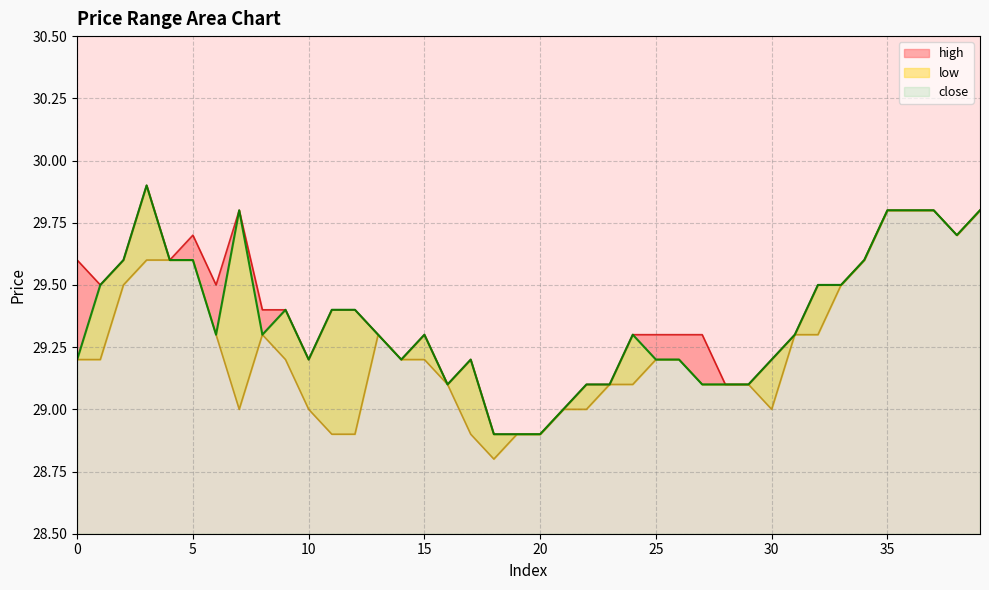

Reading left to right, what are all the values shown in this chart?

high: 0=29.6	1=29.5	2=29.6	3=29.9	4=29.6	5=29.7	6=29.5	7=29.8	8=29.4	9=29.4	10=29.2	11=29.4	12=29.4	13=29.3	14=29.2	15=29.3	16=29.1	17=29.2	18=28.9	19=28.9	20=28.9	21=29.0	22=29.1	23=29.1	24=29.3	25=29.3	26=29.3	27=29.3	28=29.1	29=29.1	30=29.2	31=29.3	32=29.5	33=29.5	34=29.6	35=29.8	36=29.8	37=29.8	38=29.7	39=29.8
low: 0=29.2	1=29.2	2=29.5	3=29.6	4=29.6	5=29.6	6=29.3	7=29.0	8=29.3	9=29.2	10=29.0	11=28.9	12=28.9	13=29.3	14=29.2	15=29.2	16=29.1	17=28.9	18=28.8	19=28.9	20=28.9	21=29.0	22=29.0	23=29.1	24=29.1	25=29.2	26=29.2	27=29.1	28=29.1	29=29.1	30=29.0	31=29.3	32=29.3	33=29.5	34=29.6	35=29.8	36=29.8	37=29.8	38=29.7	39=29.8
close: 0=29.2	1=29.5	2=29.6	3=29.9	4=29.6	5=29.6	6=29.3	7=29.8	8=29.3	9=29.4	10=29.2	11=29.4	12=29.4	13=29.3	14=29.2	15=29.3	16=29.1	17=29.2	18=28.9	19=28.9	20=28.9	21=29.0	22=29.1	23=29.1	24=29.3	25=29.2	26=29.2	27=29.1	28=29.1	29=29.1	30=29.2	31=29.3	32=29.5	33=29.5	34=29.6	35=29.8	36=29.8	37=29.8	38=29.7	39=29.8